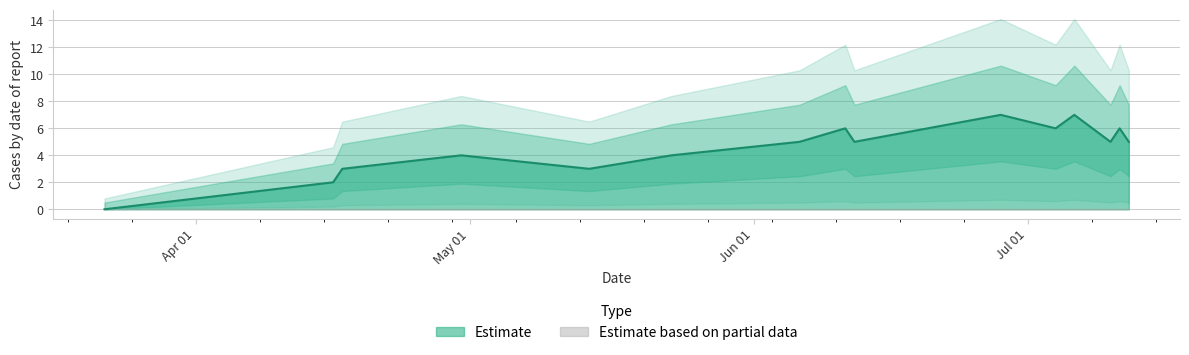

Reading right to left, extract all data points from this chart.

1562892461=5	1562806066=6	1562719670=5	1562377682=7	1562201278=6	1561682869=7	1560300461=5	1560214070=6	1559782063=5	1558572492=4	1557794858=3	1556585263=4	1555462092=3	1555375663=2	1553215683=0